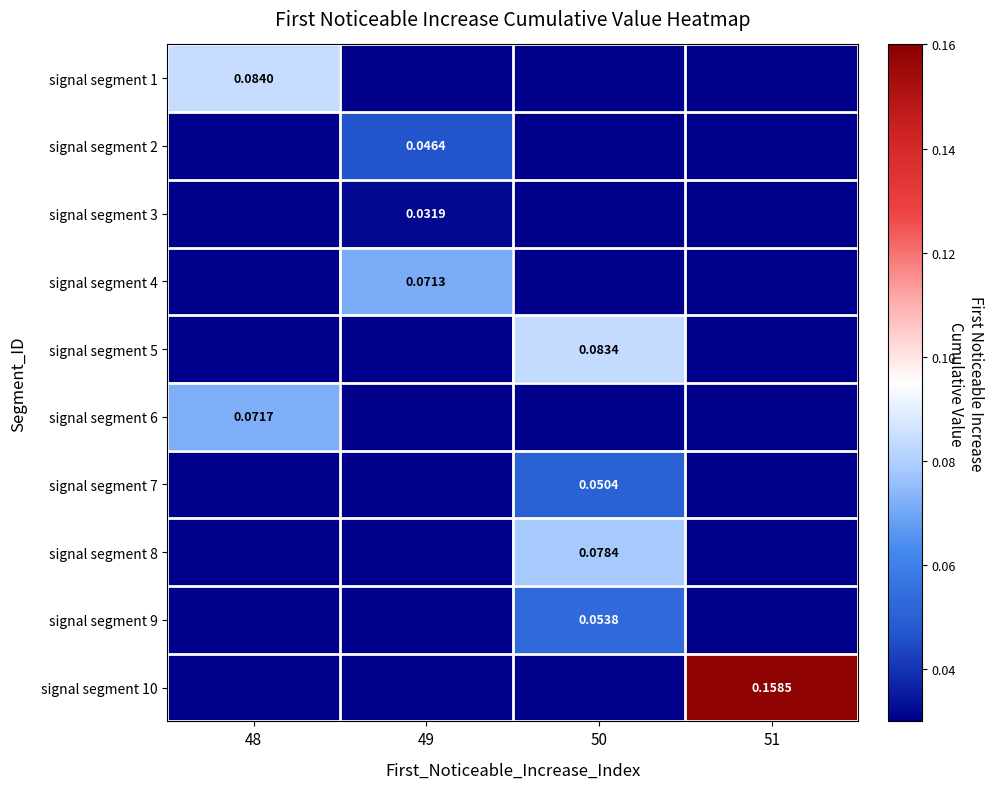

What is the highest value of the signal segment 5 series?

0.1